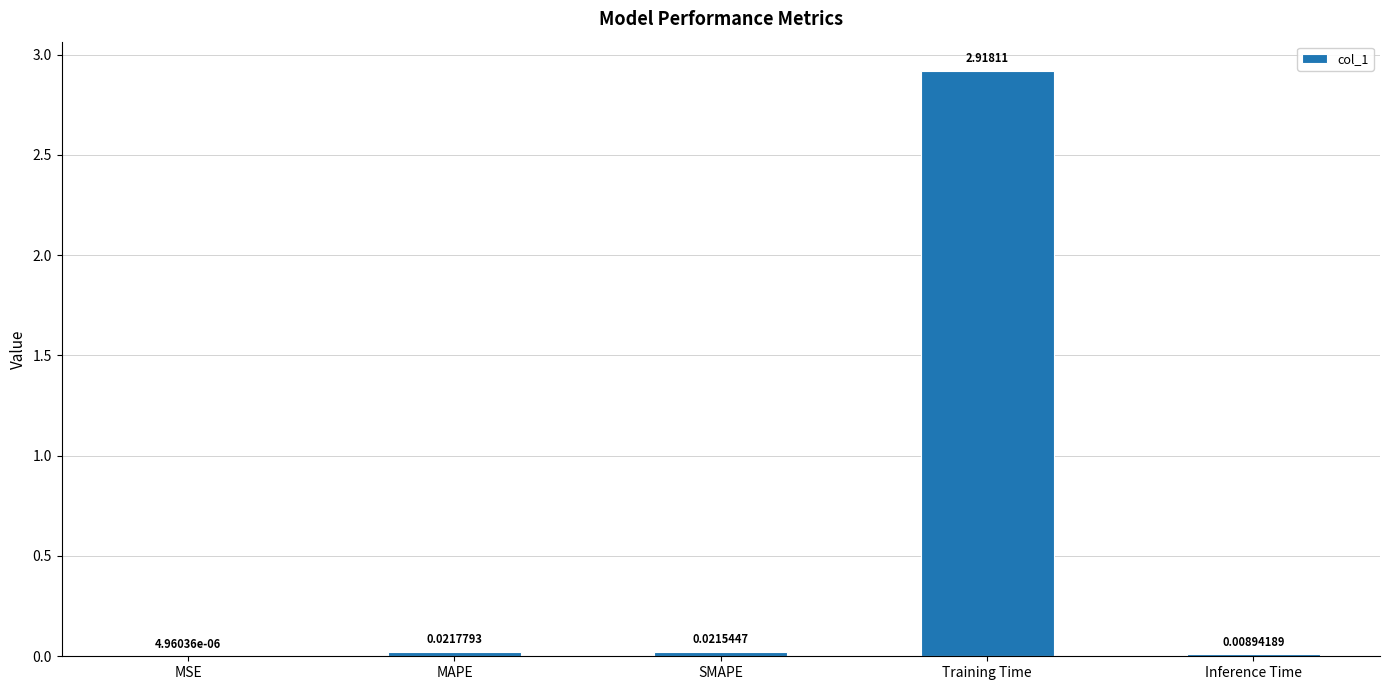

Where is the data nearest to the value 1?

MAPE